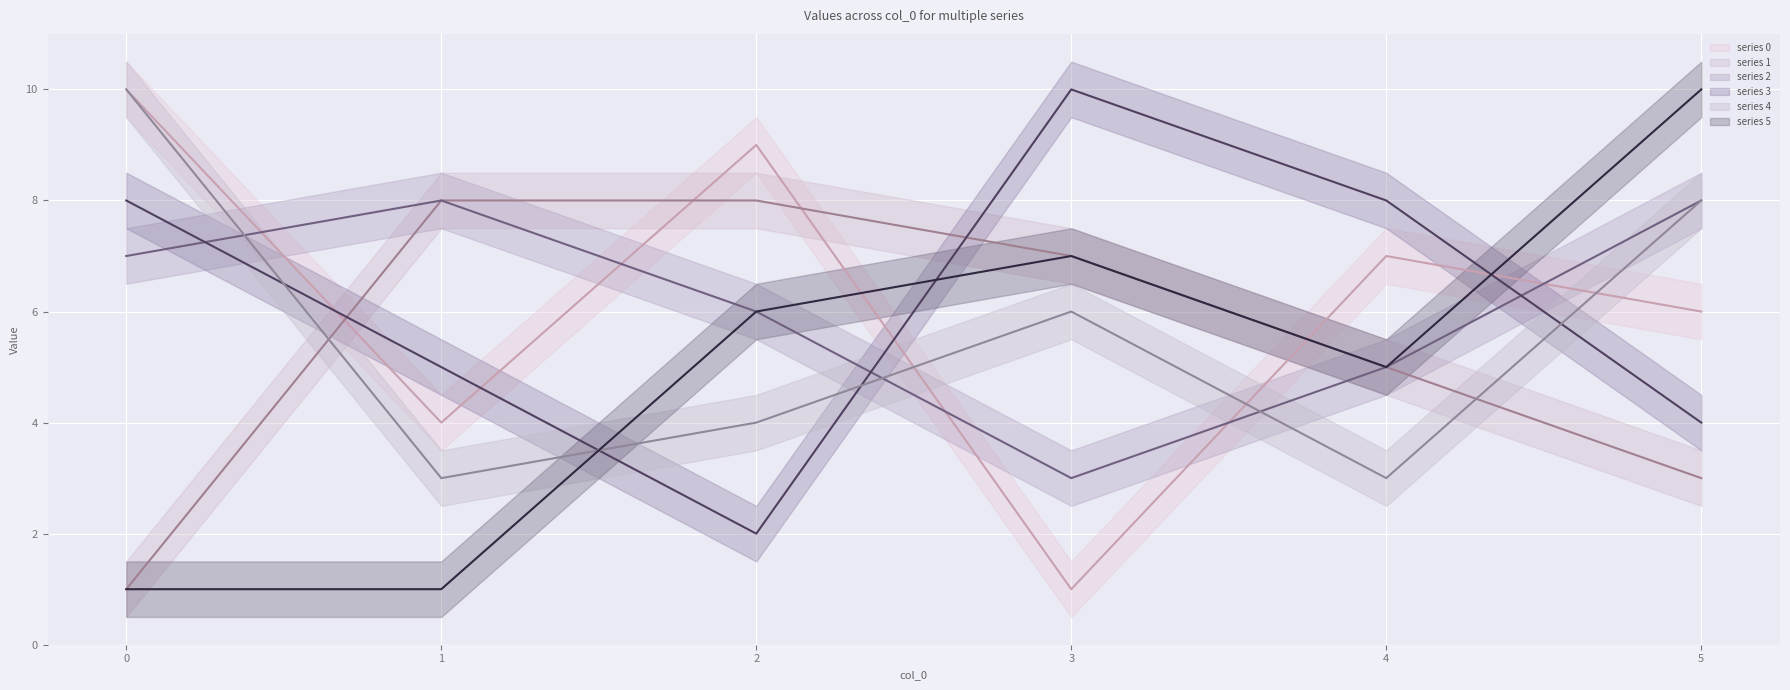

Is it true that 1 equals 1 at 0?

False